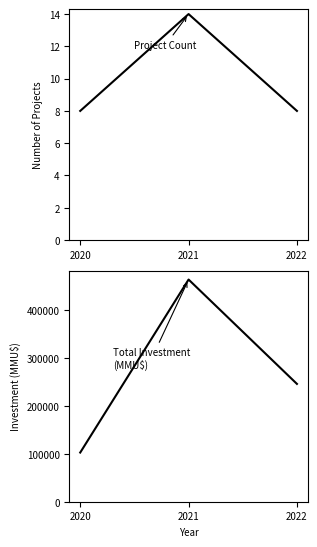

Rank the series by their maximum value, from lowest to highest.

Project Count, Total Investment (MMU$)